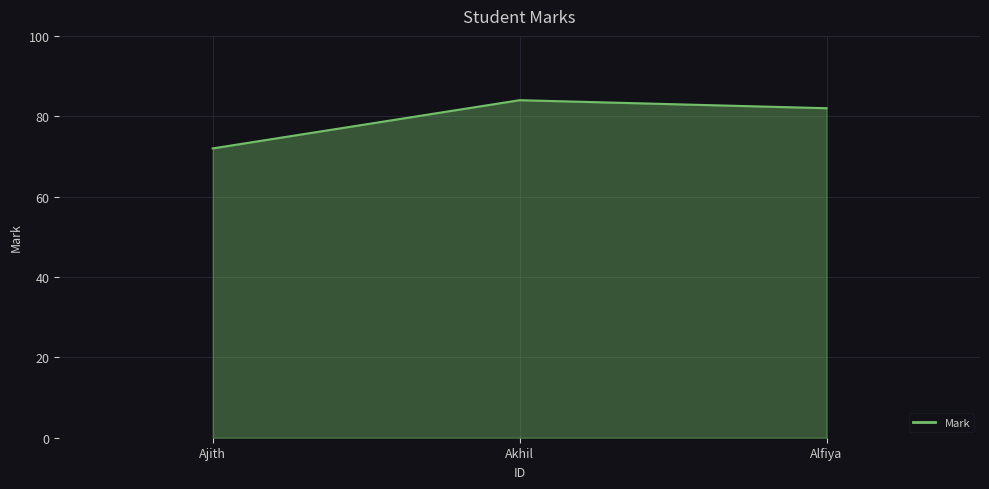

Approximately how many times larger is the value at Akhil compared to Ajith?

1.2